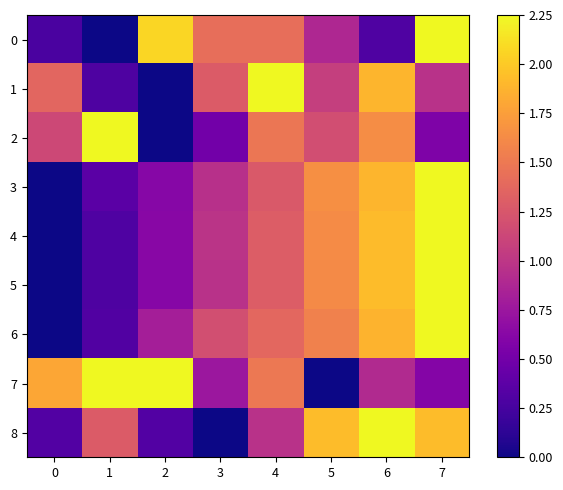

Reading left to right, extract all data points from this chart.

0: 0=0.3	1=0.0	2=2.1	3=1.4	4=1.4	5=0.9	6=0.3	7=2.2
1: 0=1.4	1=0.3	2=0.0	3=1.3	4=2.2	5=1.1	6=1.9	7=1.0
2: 0=1.1	1=2.2	2=0.0	3=0.5	4=1.5	5=1.2	6=1.6	7=0.6
3: 0=0.0	1=0.4	2=0.6	3=1.0	4=1.3	5=1.7	6=1.9	7=2.2
4: 0=0.0	1=0.3	2=0.6	3=1.0	4=1.3	5=1.6	6=1.9	7=2.2
5: 0=0.0	1=0.3	2=0.6	3=1.0	4=1.3	5=1.6	6=1.9	7=2.2
6: 0=0.0	1=0.3	2=0.8	3=1.2	4=1.4	5=1.6	6=1.9	7=2.2
7: 0=1.8	1=2.2	2=2.2	3=0.7	4=1.5	5=0.0	6=0.9	7=0.6
8: 0=0.3	1=1.3	2=0.3	3=0.0	4=1.0	5=1.9	6=2.2	7=1.9